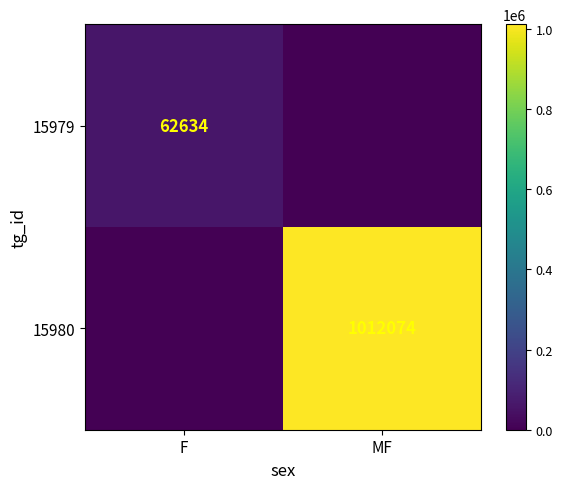

List the series in order of their overall mean, highest first.

15980, 15979